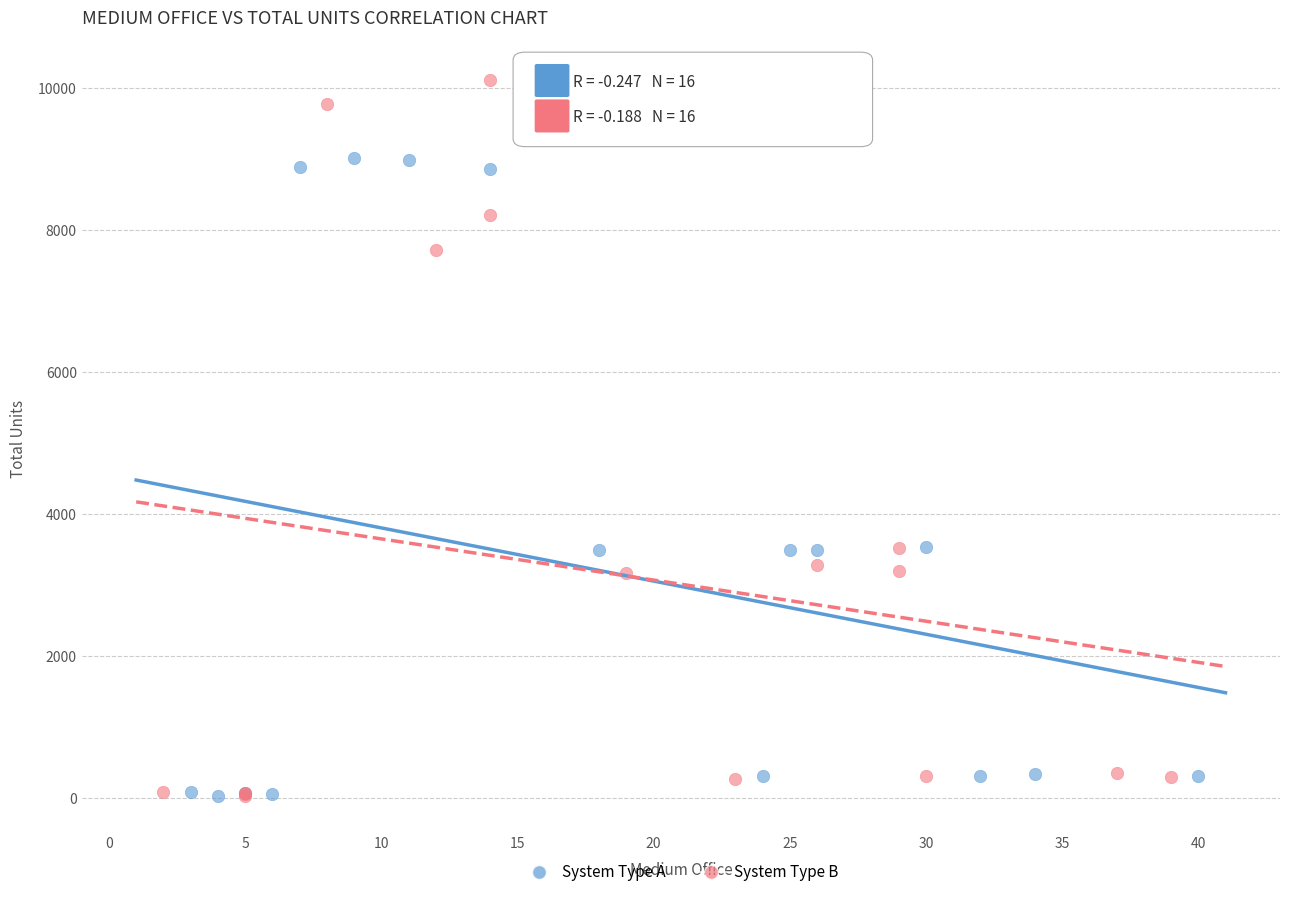

Which series has the widest spread of Y values?

System Type B